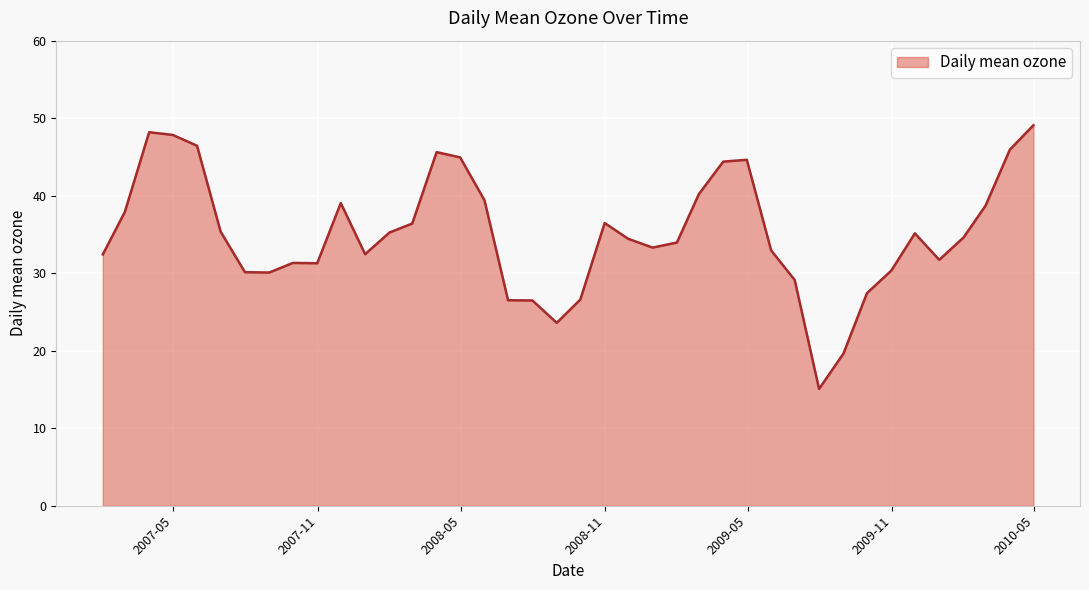

What is the greatest value displayed?

49.1